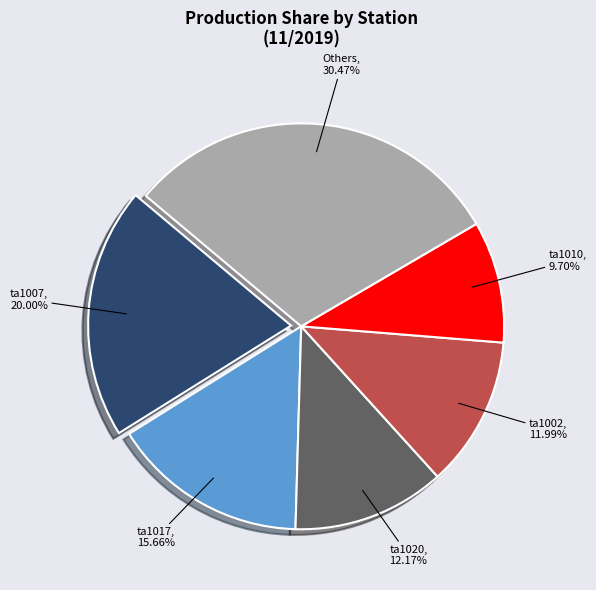

Does any single category account for the majority?

No